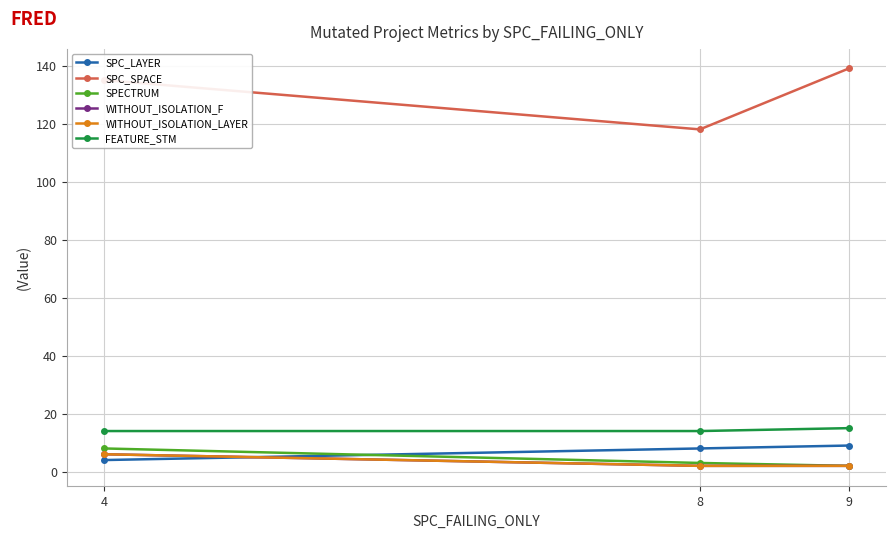

Is this an area chart (filled region under the line)?

No